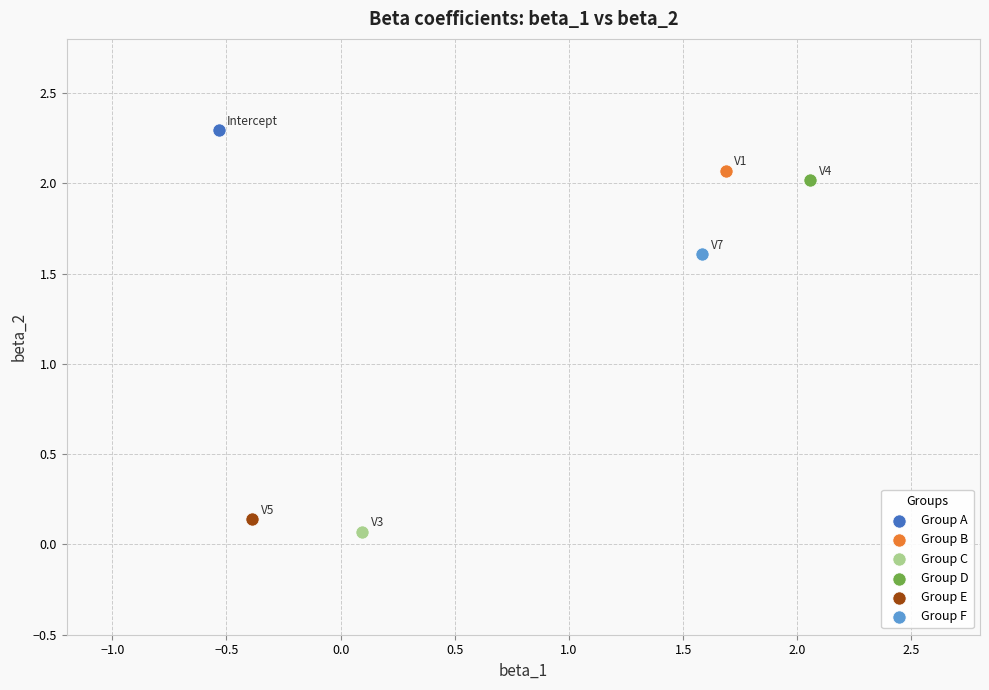

What are all the series names shown in the legend?

Group A, Group B, Group C, Group D, Group E, Group F